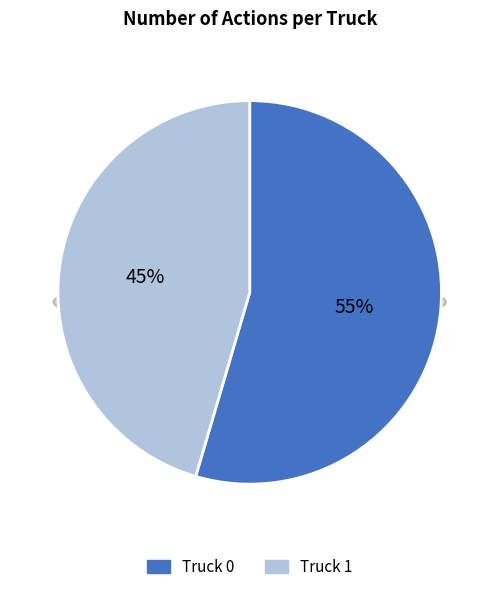

Is there any slice that represents more than half of the pie?

Yes